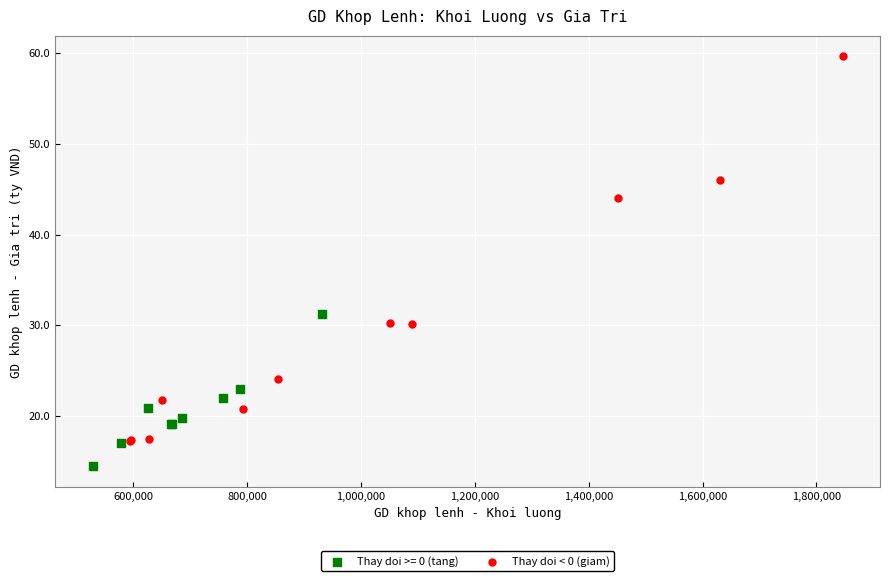

Which series contains the highest Y value?

Thay doi < 0 (giam)